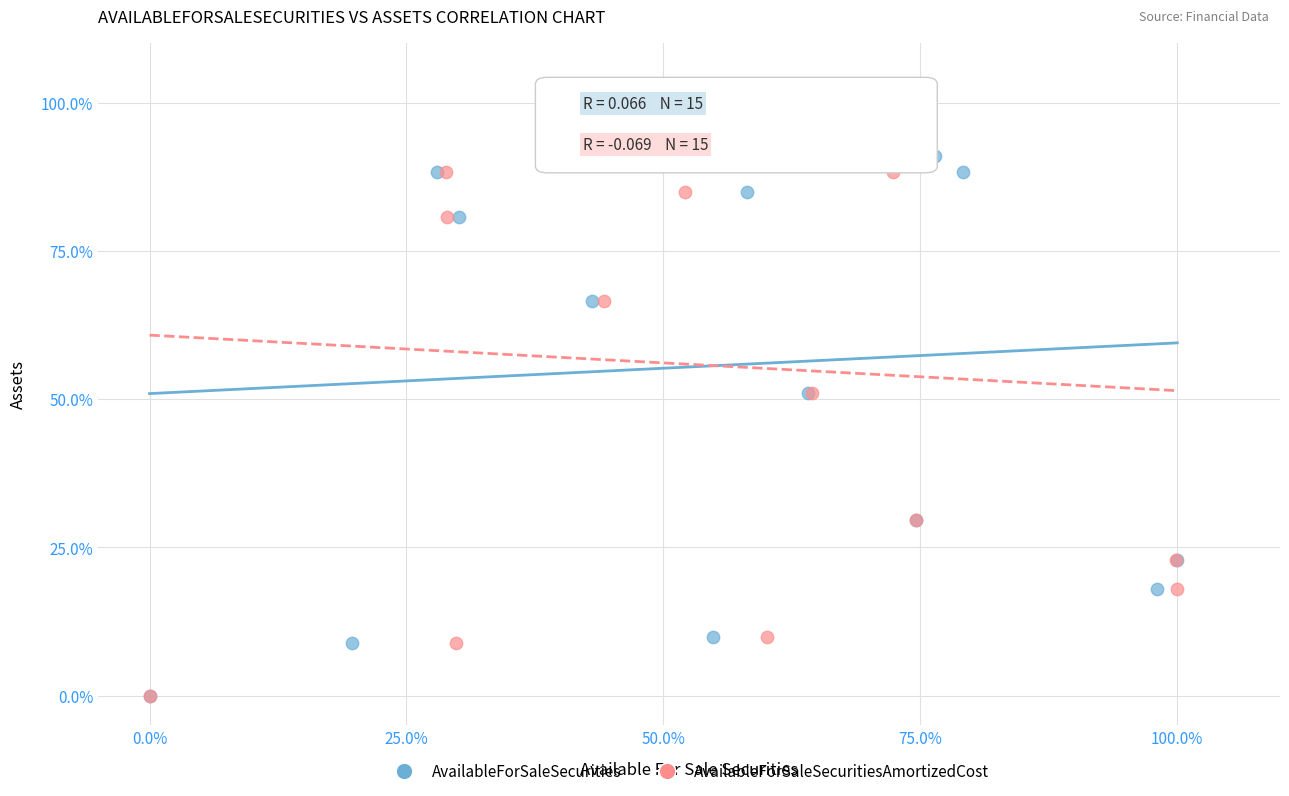

What are all the series names shown in the legend?

AvailableForSaleSecurities, AvailableForSaleSecuritiesAmortizedCost